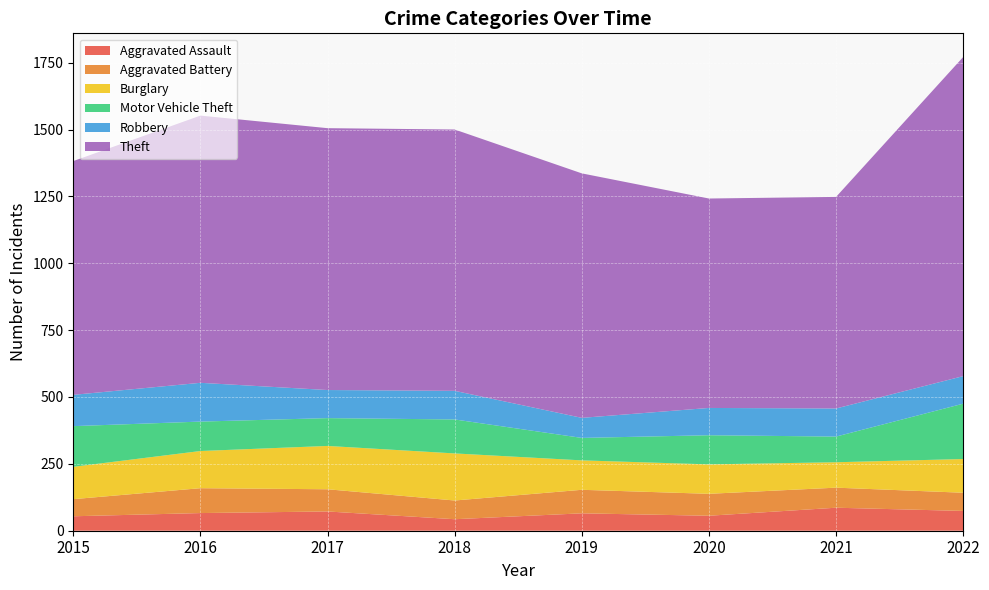

Reading left to right, extract all data points from this chart.

Aggravated Assault: 54	66	72	43	65	56	86	74
Aggravated Battery: 64	93	83	70	88	82	75	68
Burglary: 121	139	162	176	110	110	95	126
Motor Vehicle Theft: 152	110	104	127	84	109	96	207
Robbery: 117	145	105	107	75	102	105	103
Theft: 874	999	979	977	914	783	791	1193